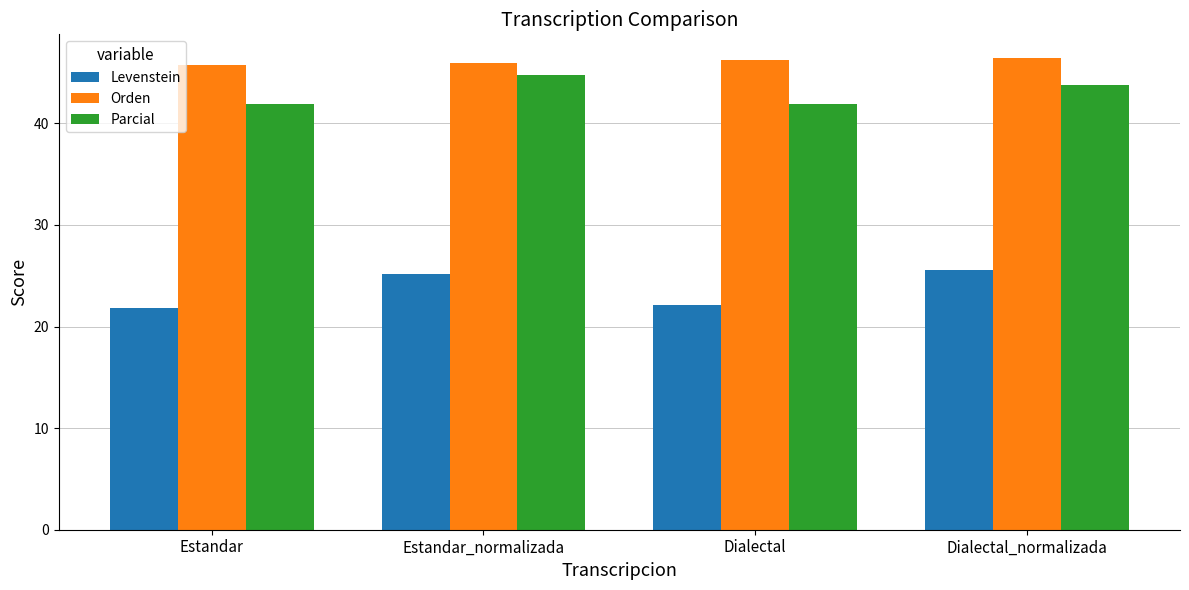

What is the value of the Parcial bar at the 3rd from the left?

41.9